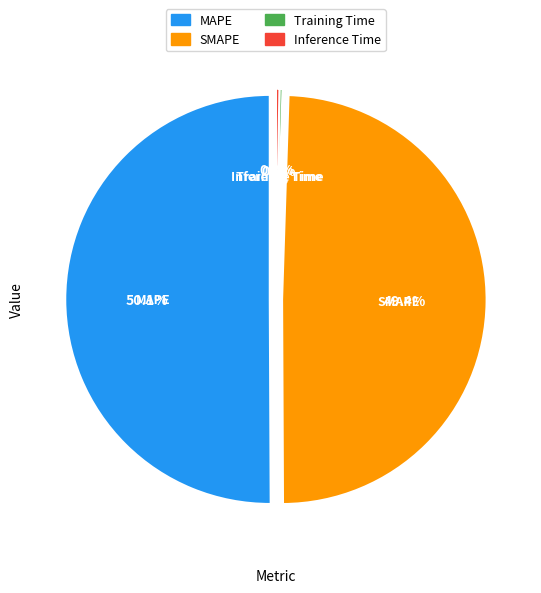

What is the change in value from MAPE to Training Time?

-2.6